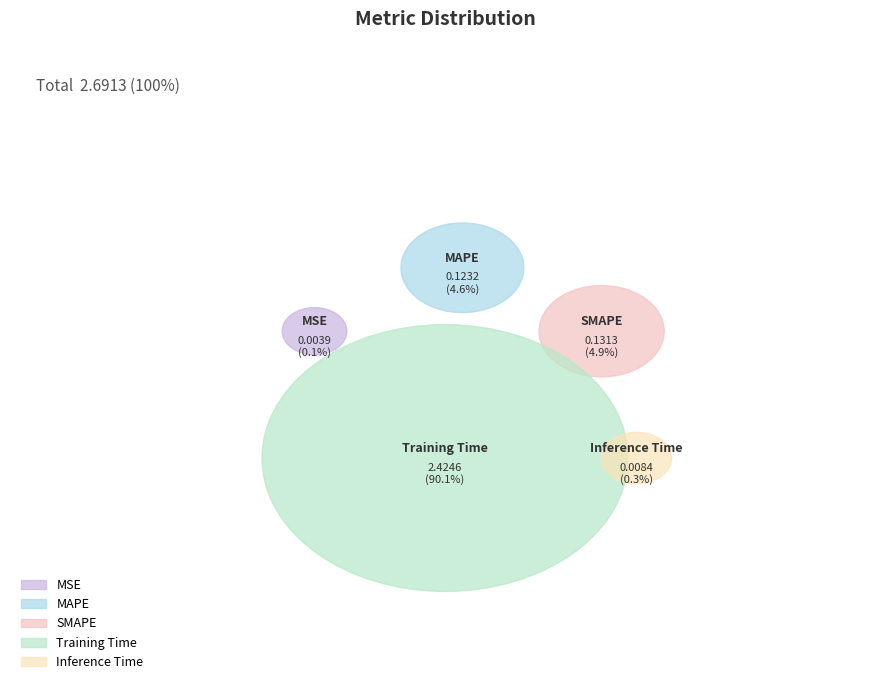

Rank the categories by value from lowest to highest.

MSE, Inference Time, MAPE, SMAPE, Training Time